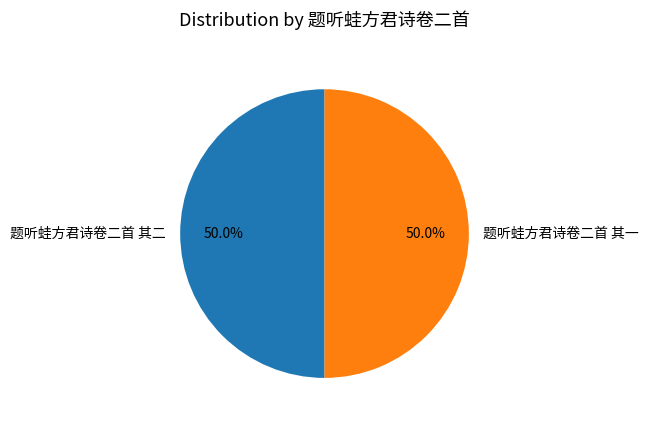

To the nearest percent, what percentage of the pie is 题听蛙方君诗卷二首 其二?

50%